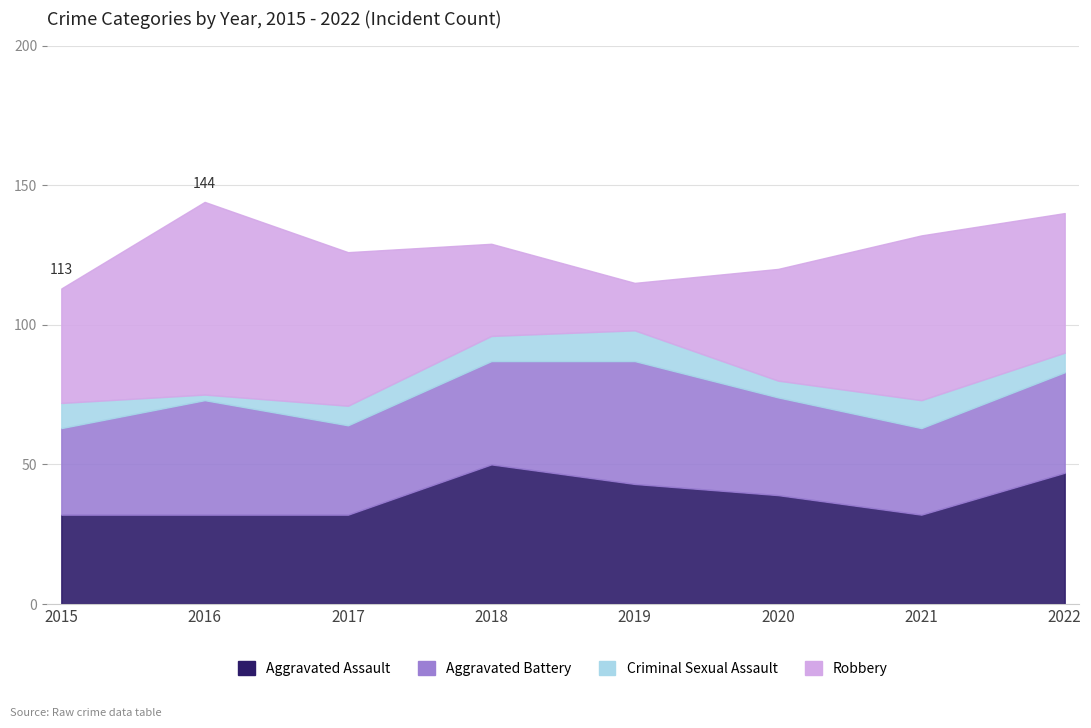

True or false: Aggravated Assault and Criminal Sexual Assault cross at least once.

False